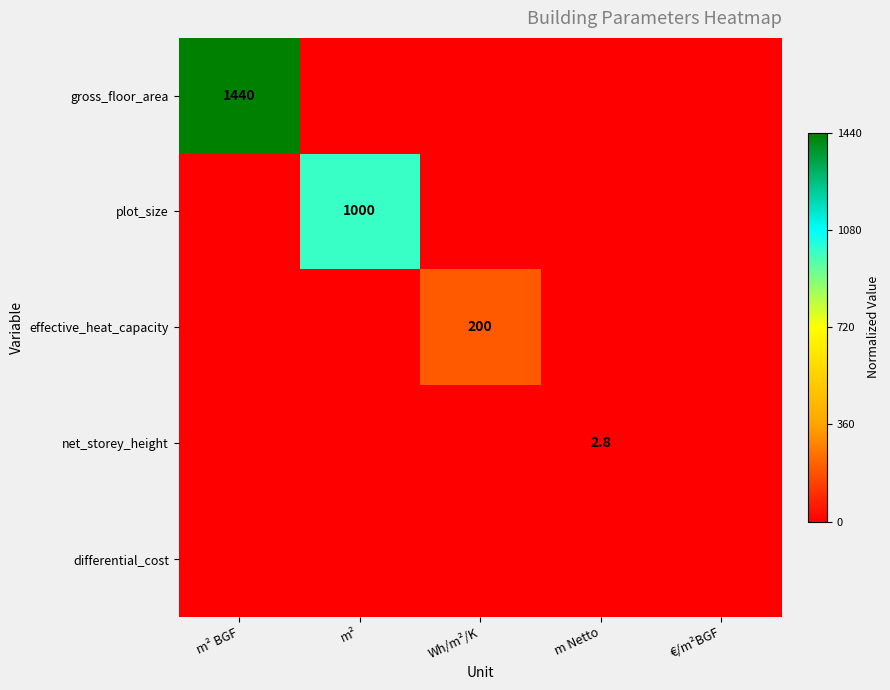

How many series are shown in this chart?

5